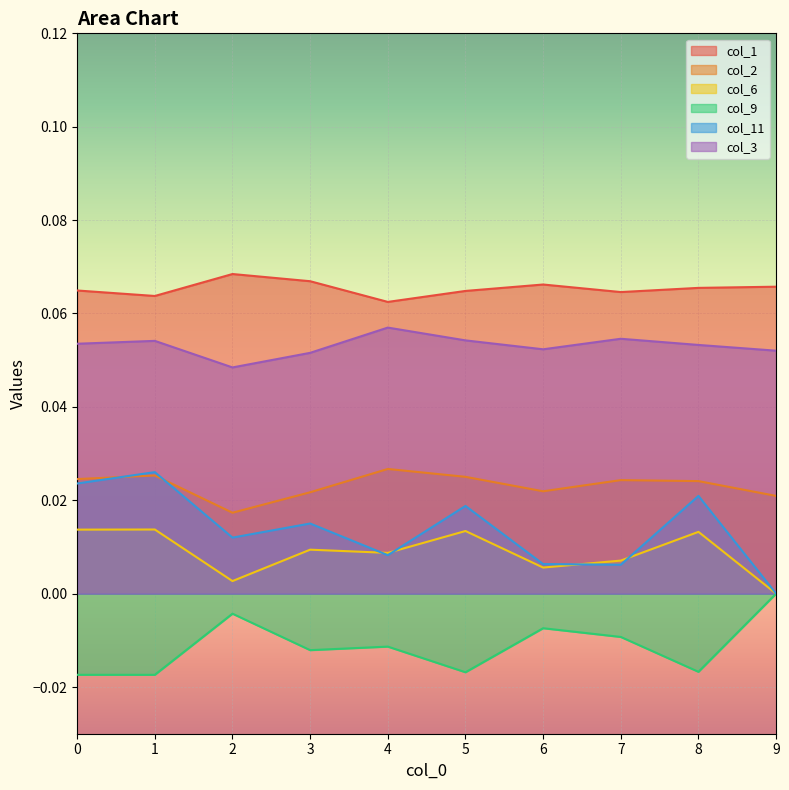

Is the value of col_9 at 1 greater than the value of col_6 at 7?

No